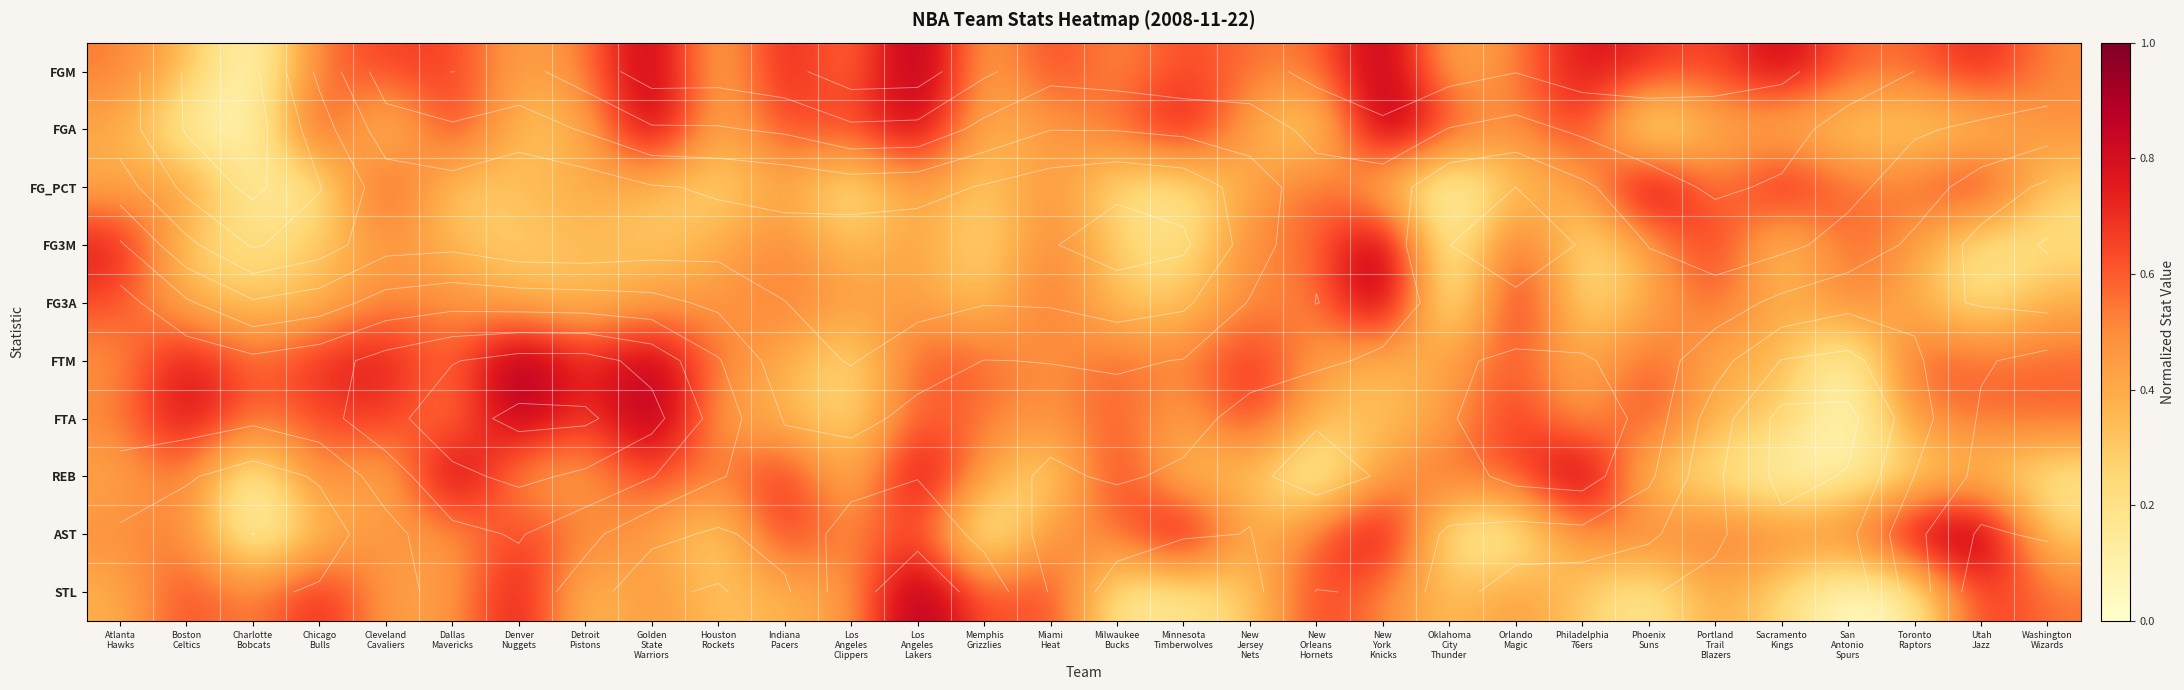

What is the difference between the FG_PCT values at Indiana Pacers and Oklahoma City Thunder?

0.4